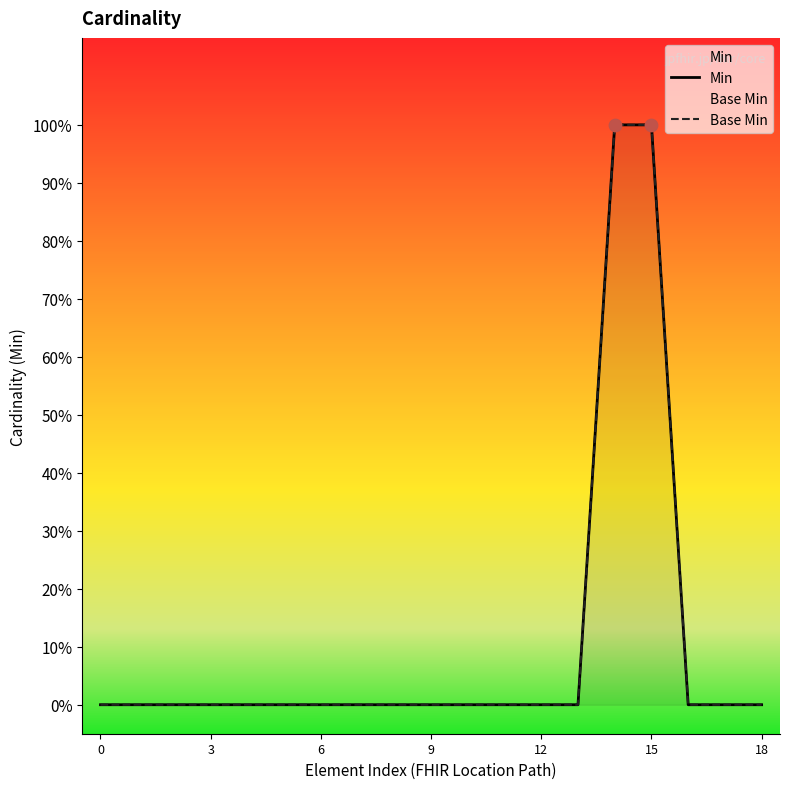

What are all the series names shown in the legend?

Min, Base Min